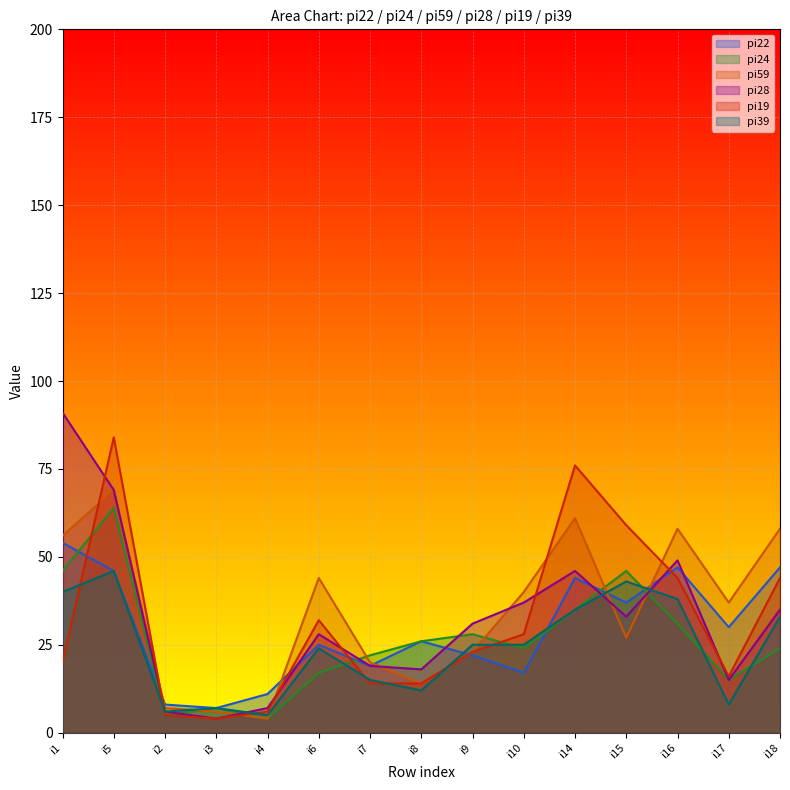

What is the label of the 7th point from the left?

i7